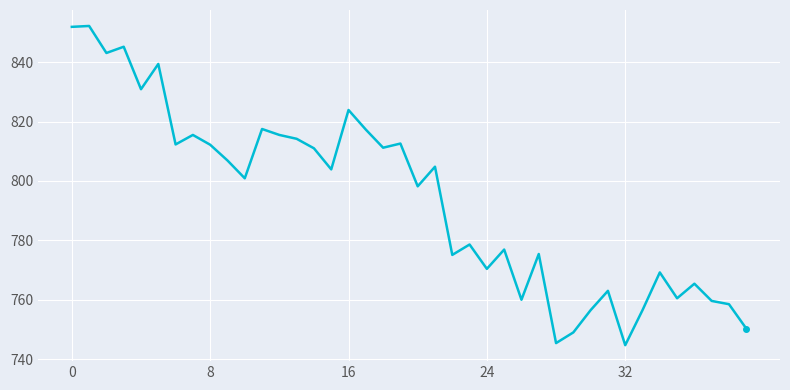

What is the difference between the maximum and minimum values?

107.5